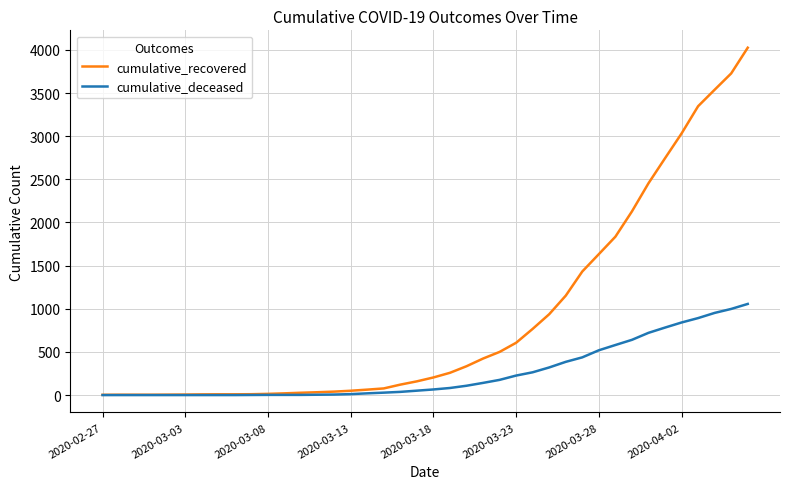

Which series has the widest spread of values?

cumulative_recovered